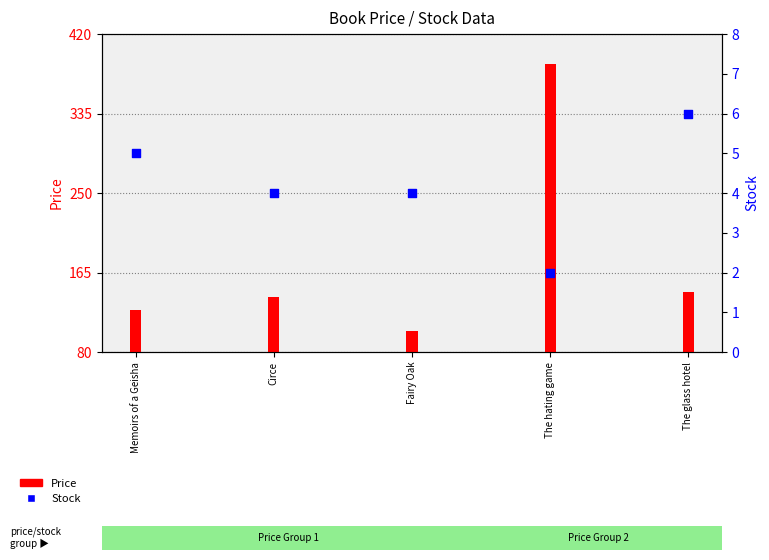

At how many categories does at least one series exceed 372?

1